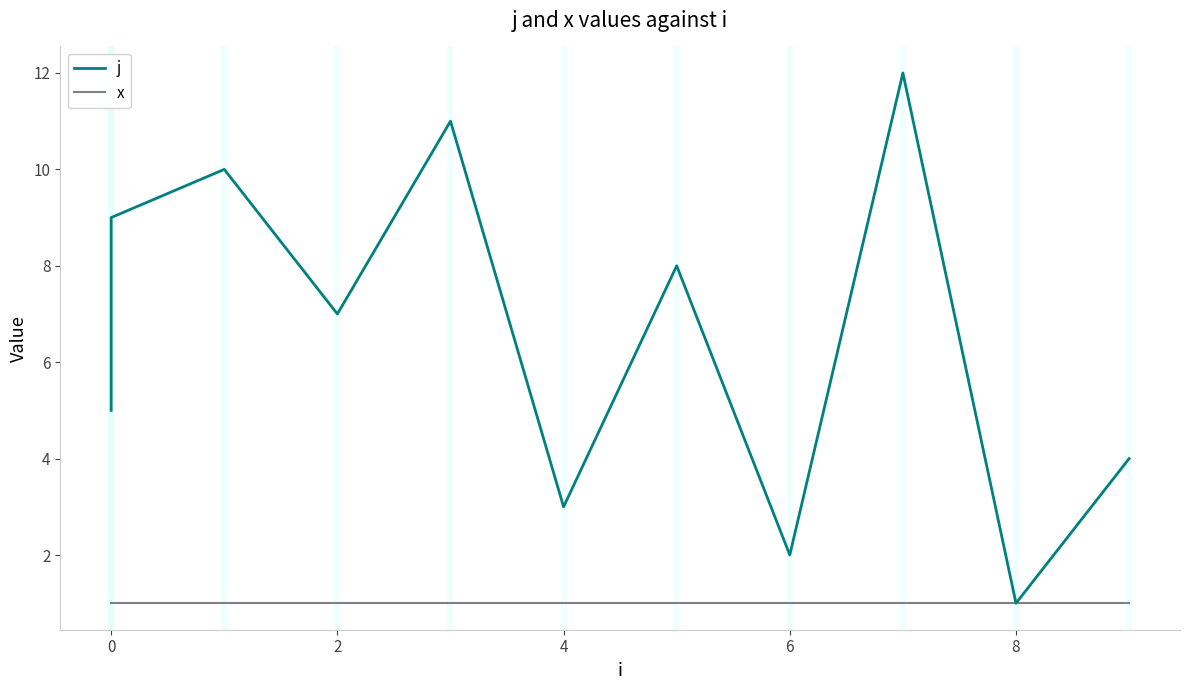

True or false: j and x intersect in this chart.

False